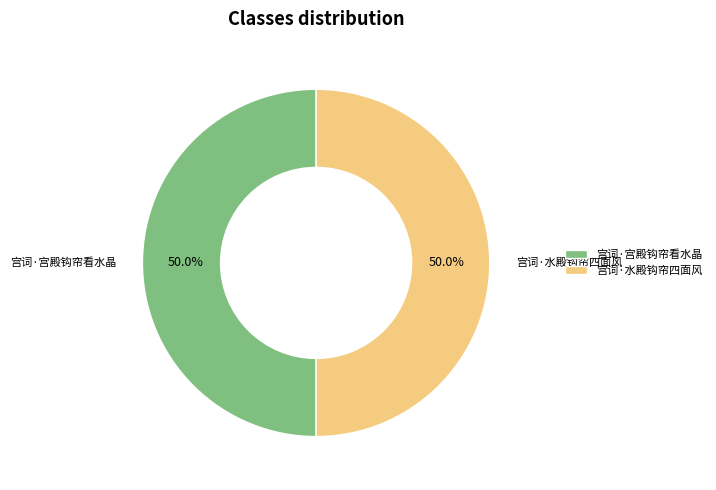

Count the number of slices in the pie.

2